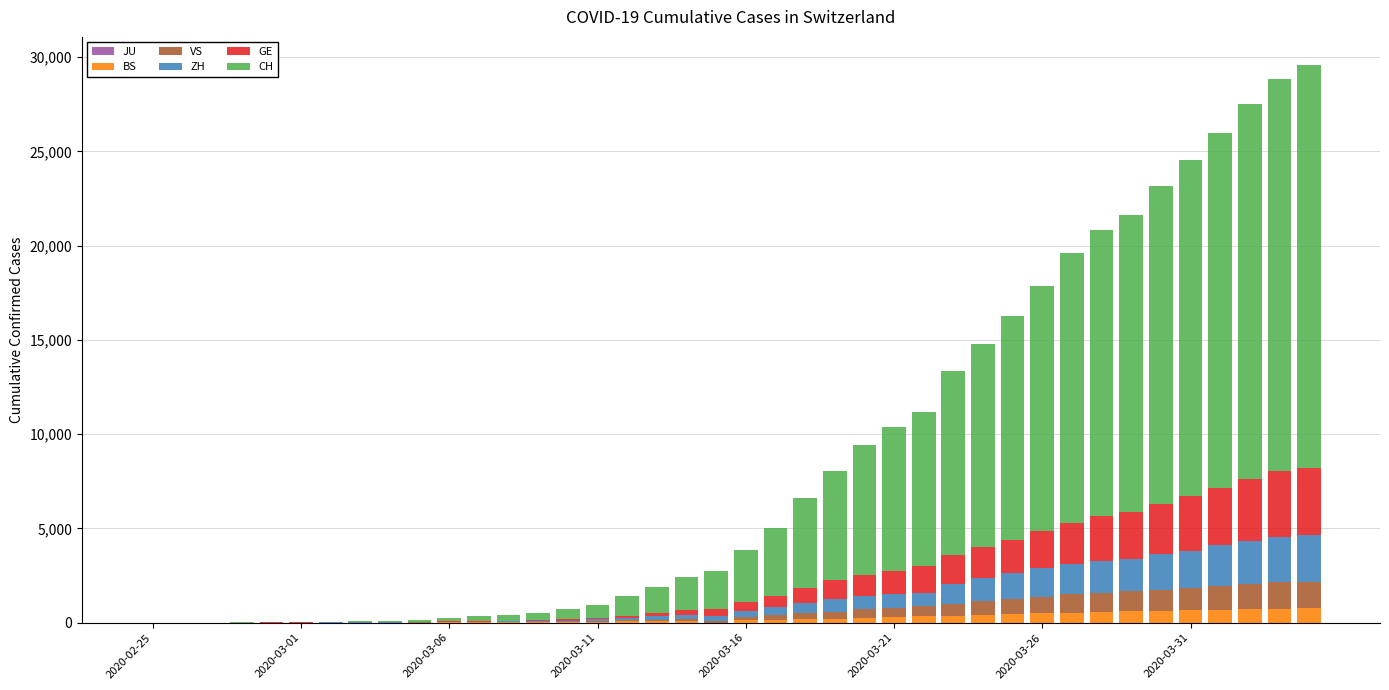

What is the maximum value for BS?

767